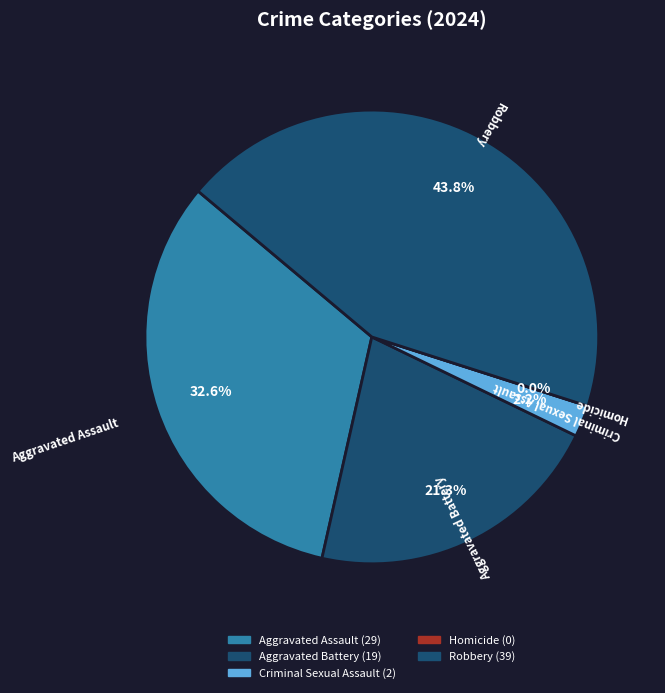

Is Aggravated Battery the majority of the pie?

No